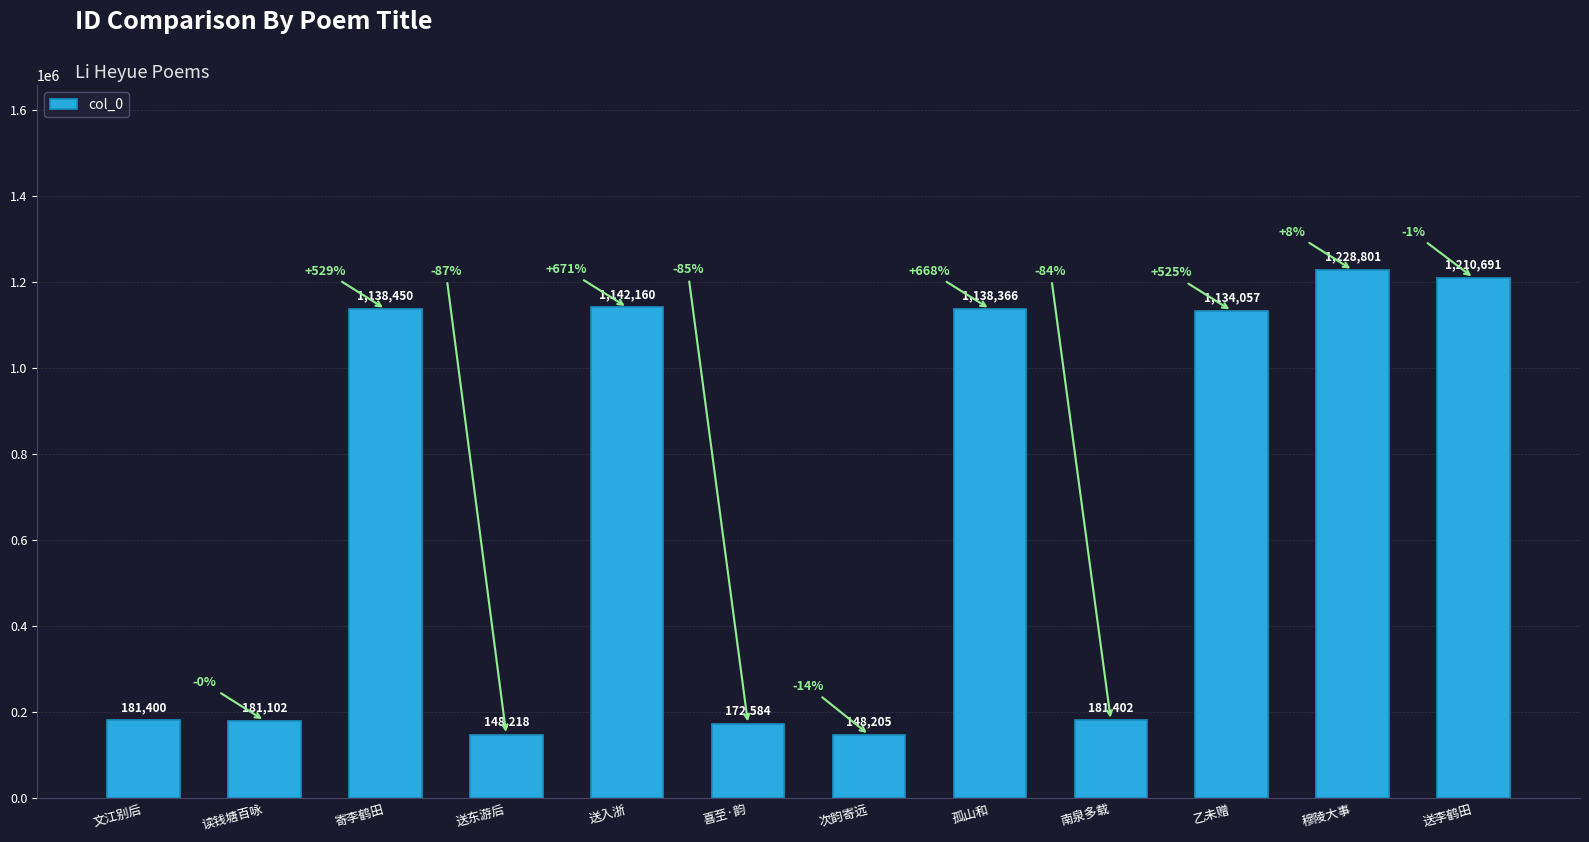

How many distinct data groups are displayed?

1